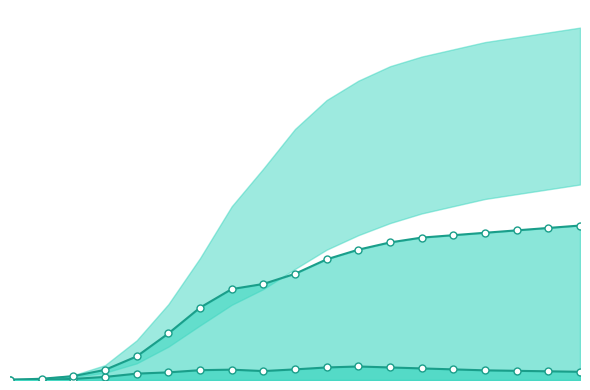

Between 2 and 17, which is larger?

17